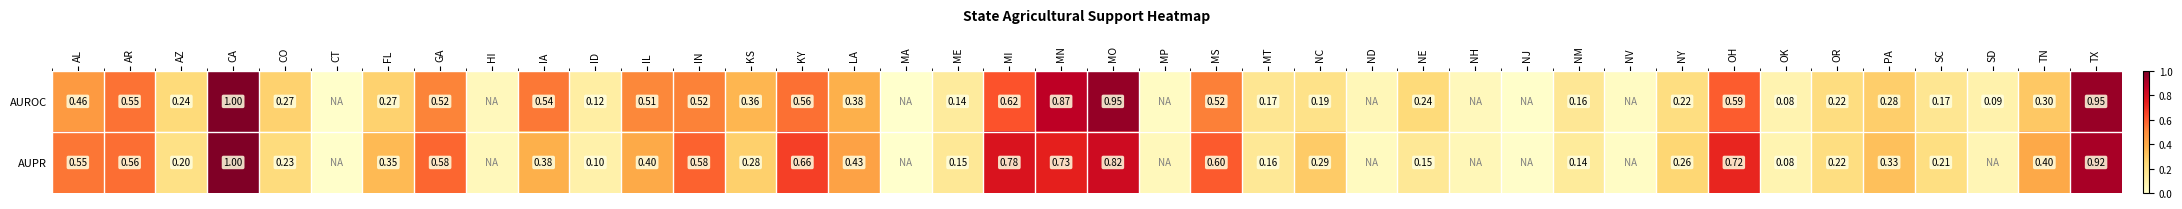

What is the maximum value shown in the chart?

1.0